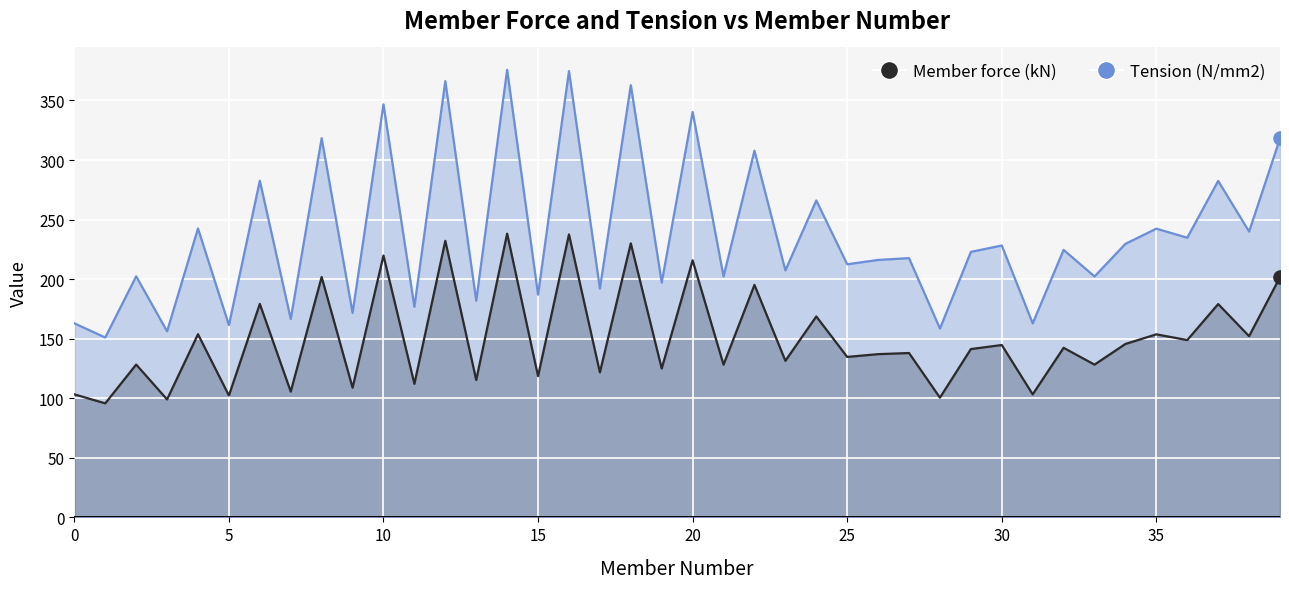

At how many categories does at least one series exceed 371?

2